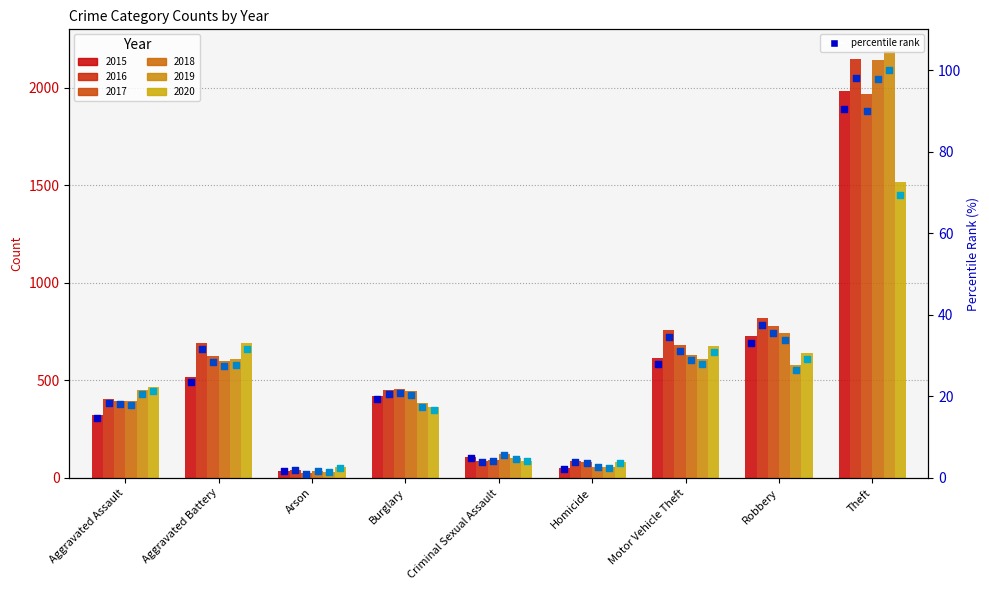

At which category is the sum across all series the highest?

Theft